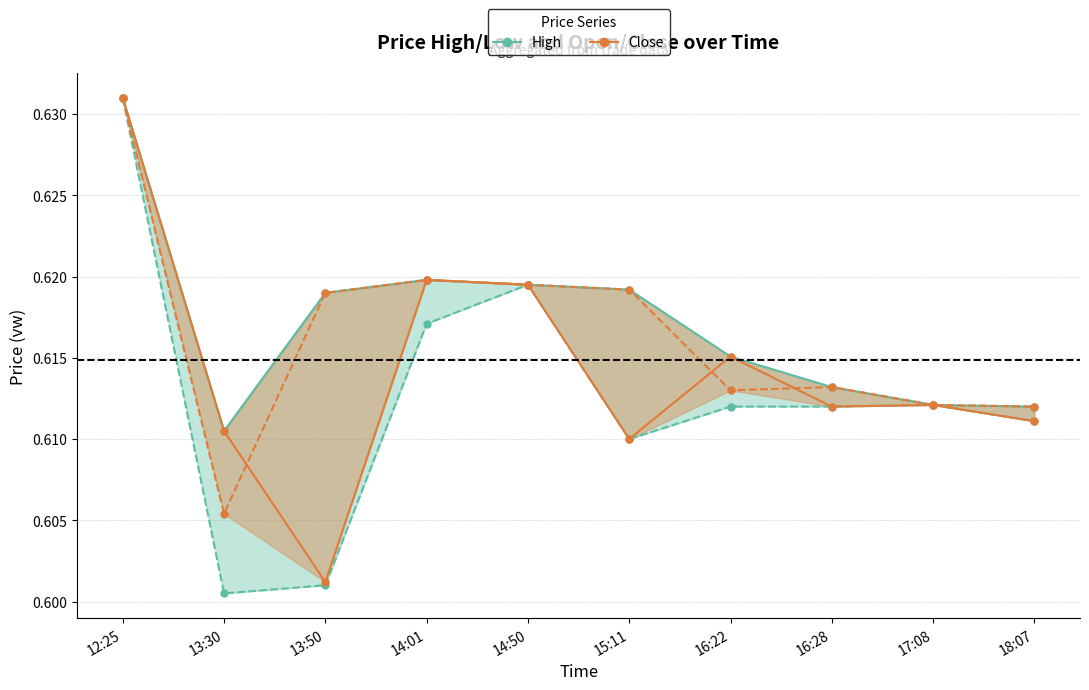

Which category has the highest value in the High series?

12:25